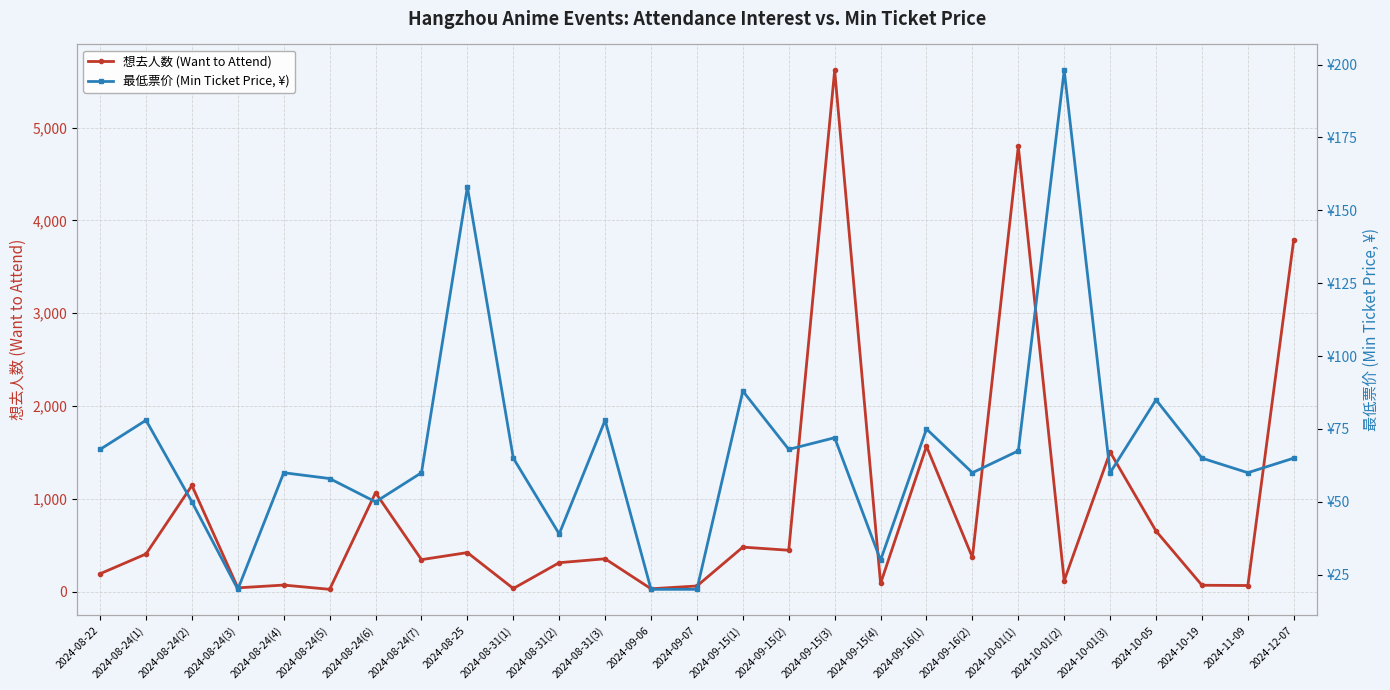

What is the spread (max minus min) of values at 2024-08-25?

263.0